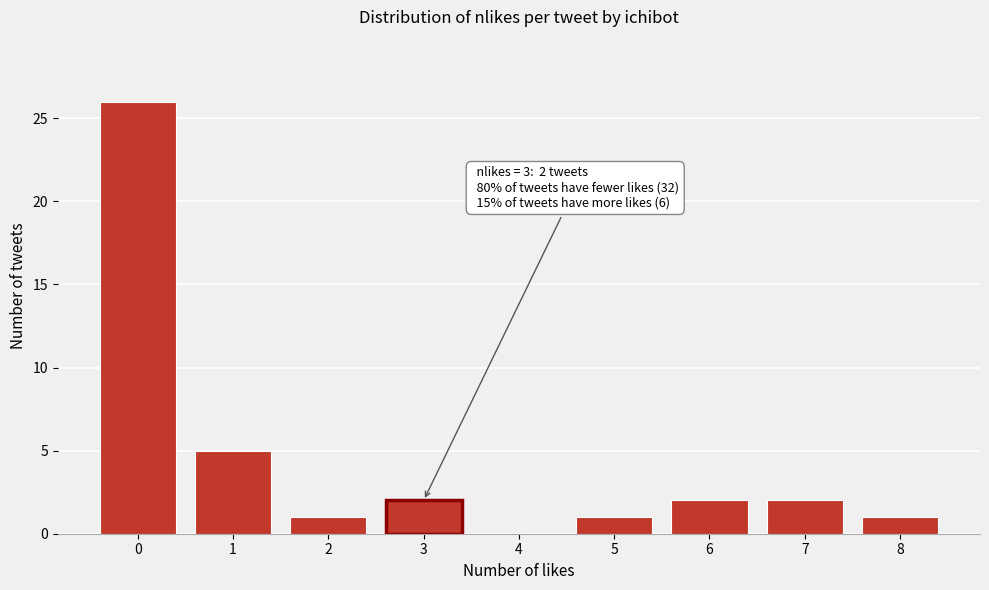

Approximately how many times larger is the value at 2 compared to 6?

0.5